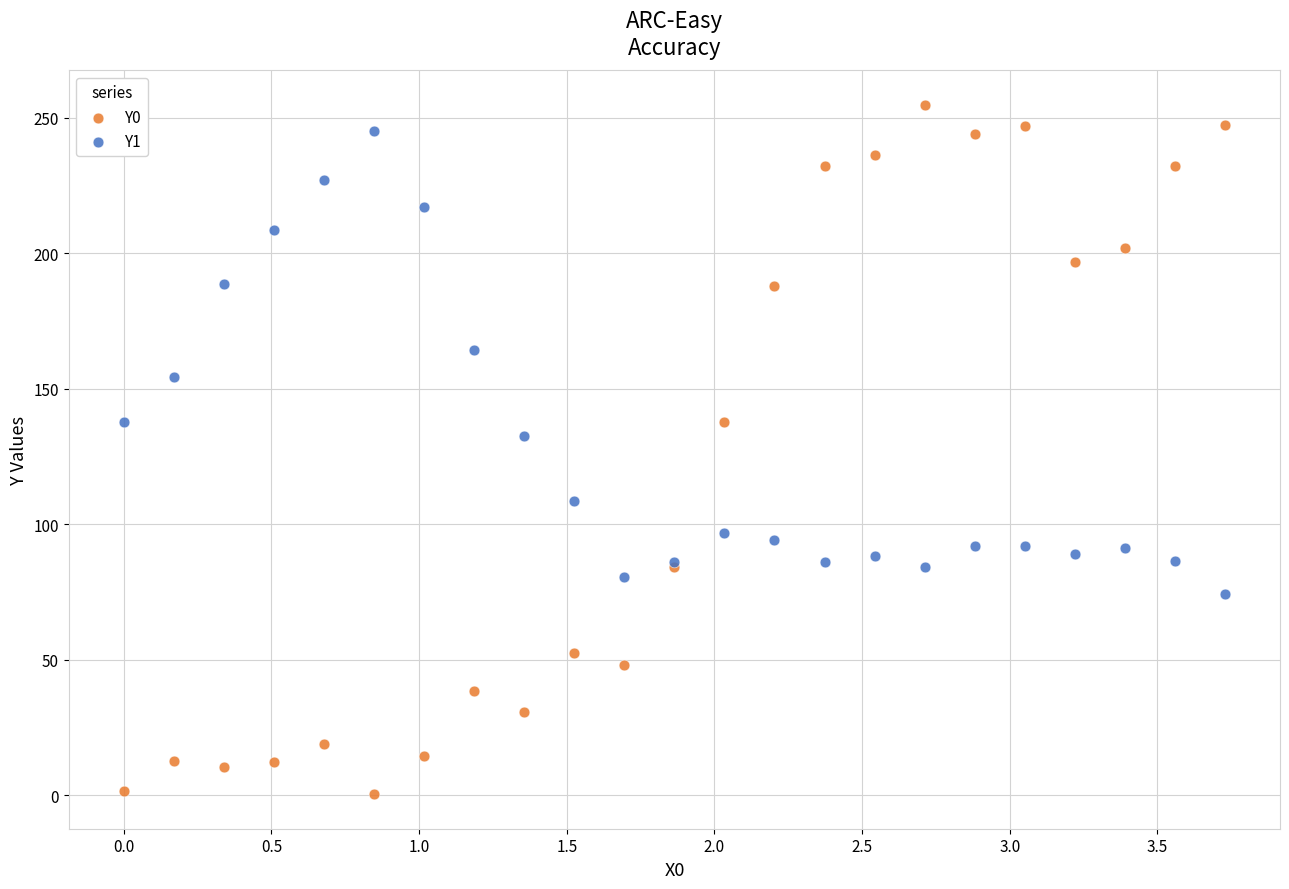

Which series reaches the maximum Y coordinate?

Y0